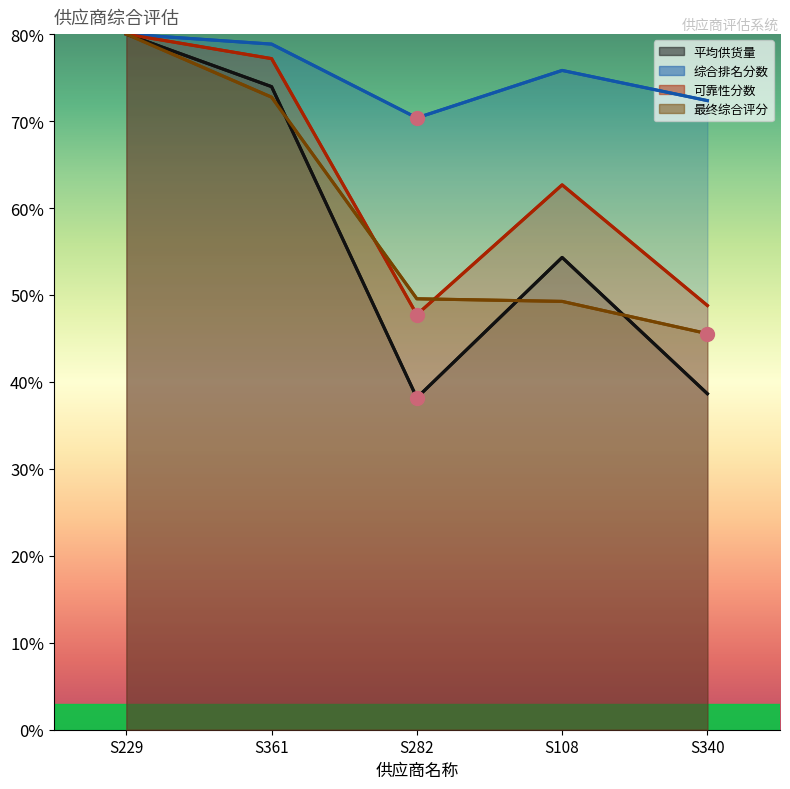

What is the minimum value shown in the chart?

38.2